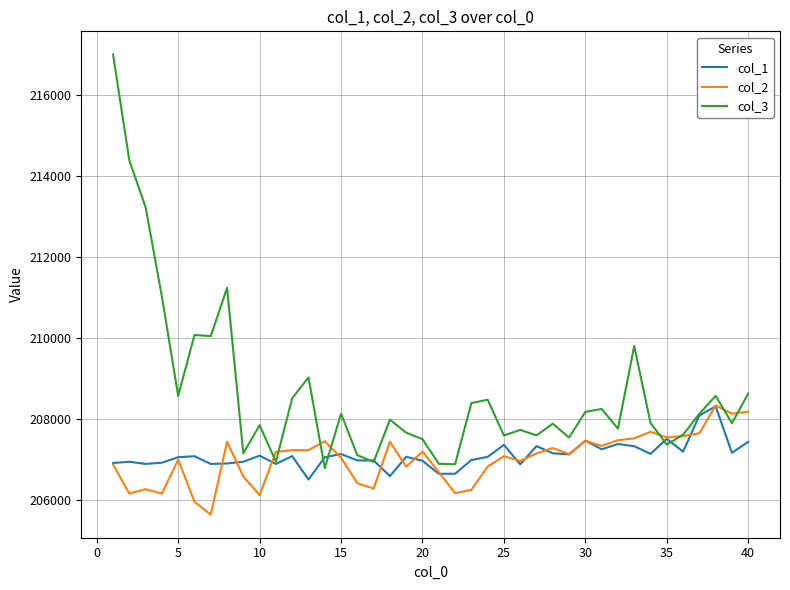

What is the minimum value for col_1?

206500.5